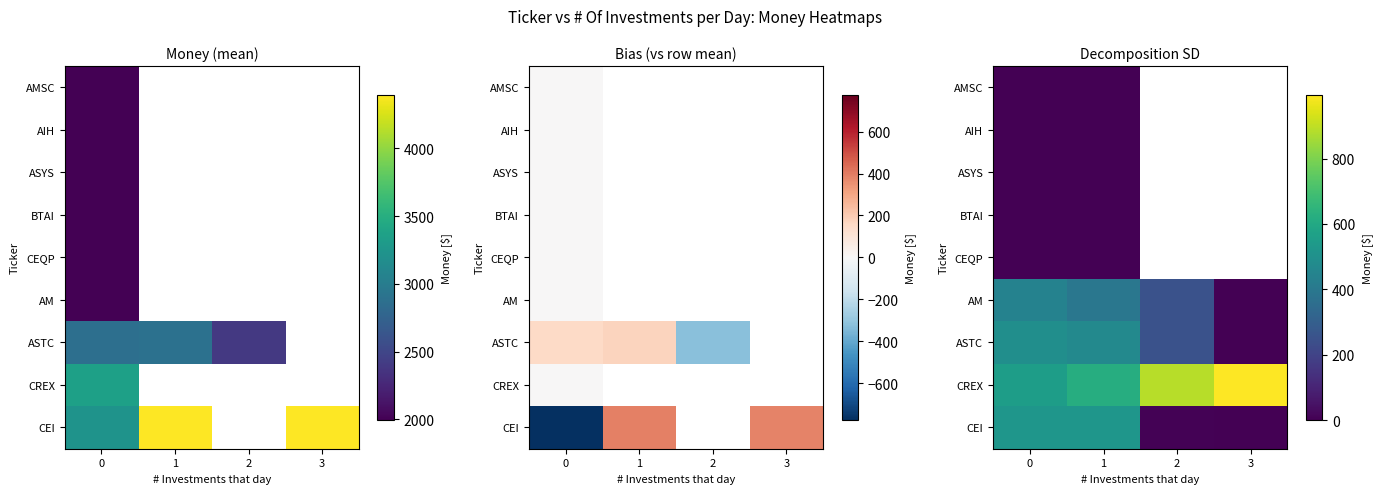

What is the maximum value shown in the chart?

995.5